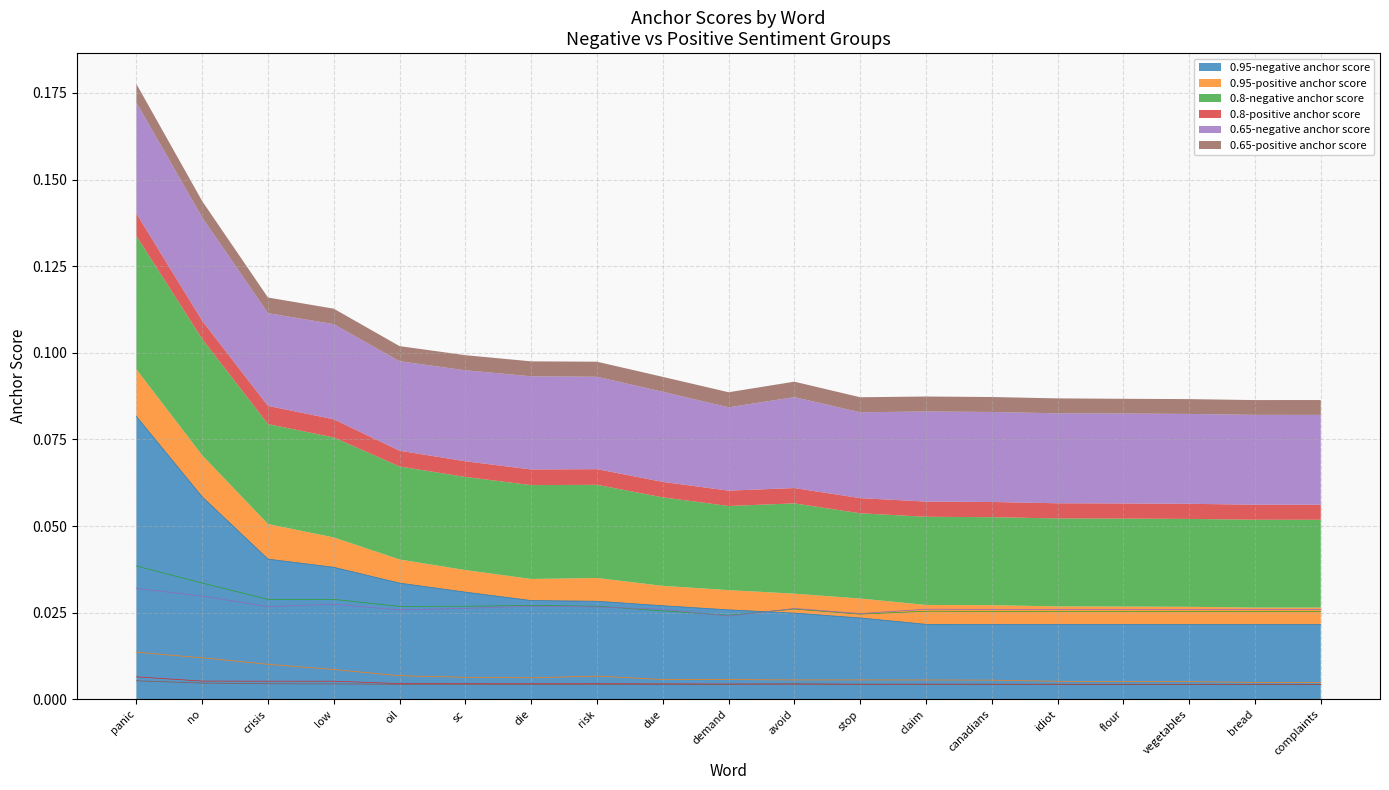

True or false: 0.65-negative anchor score has a value of 0.0 at claim.

True